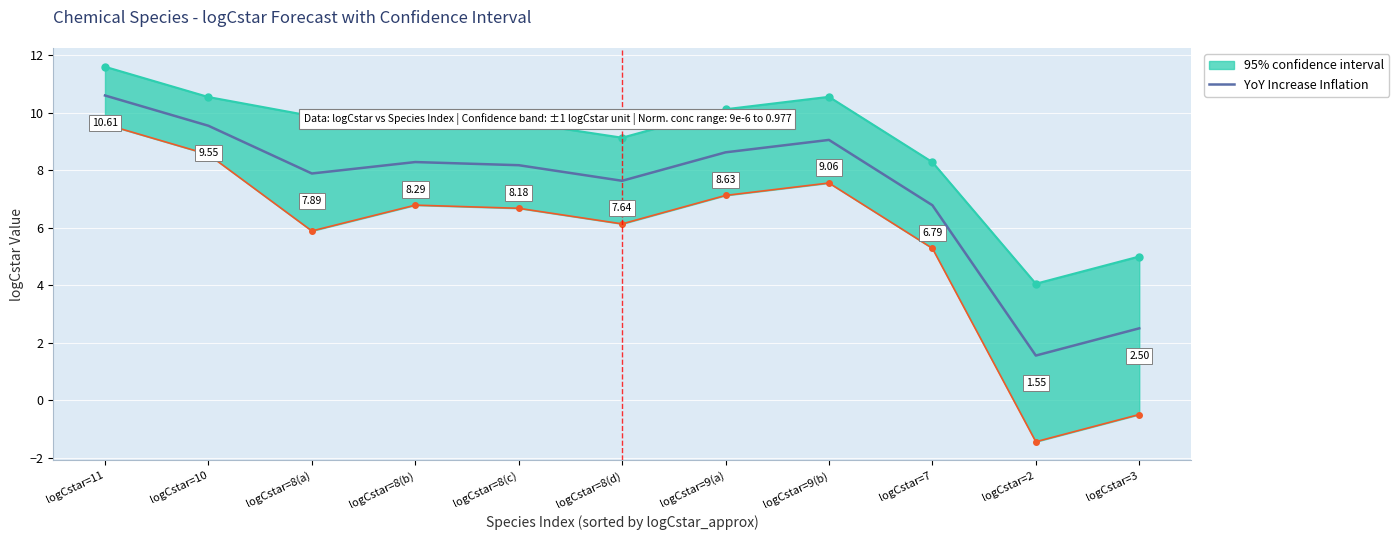

At which category does the chart reach its minimum across all series?

logCstar=2